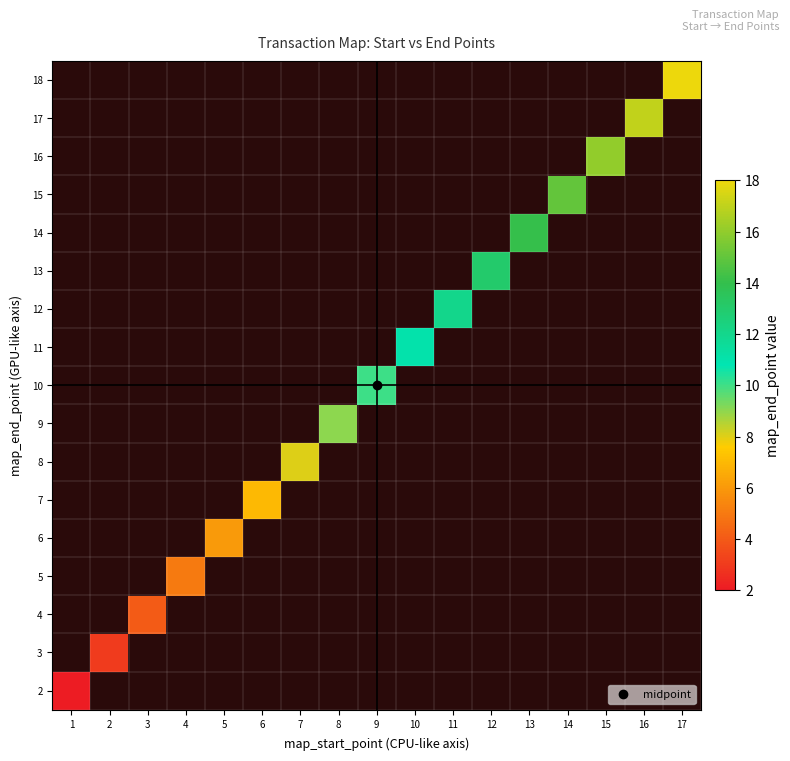

List the series in order of their overall mean, highest first.

2, 3, 4, 5, 6, 7, 8, 9, 10, 11, 12, 13, 14, 15, 16, 17, 18